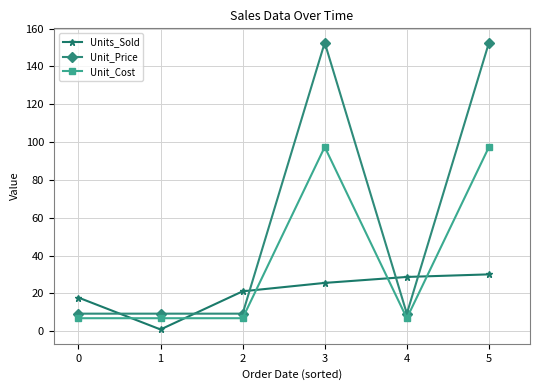

True or false: Unit_Cost has more than 2 points higher than both neighbors.

False